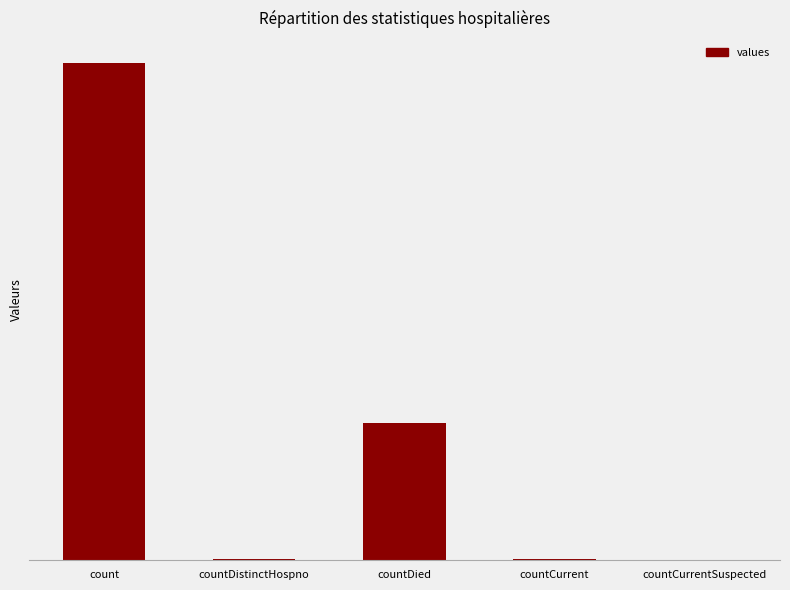

What is the difference between the second highest and second lowest values?

5405